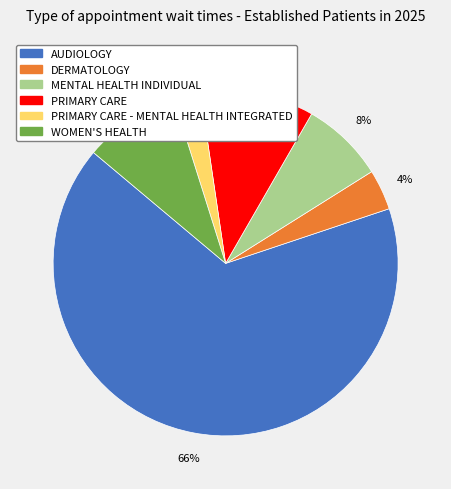

Is there any slice that represents more than half of the pie?

Yes